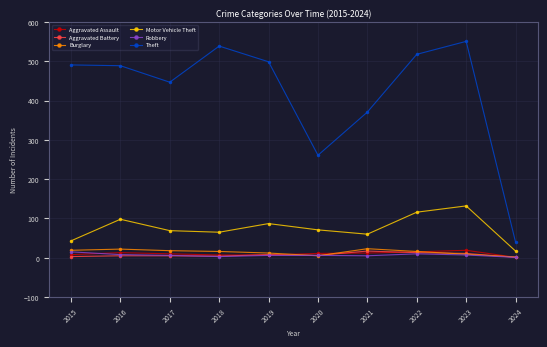

True or false: Motor Vehicle Theft and Robbery intersect in this chart.

False